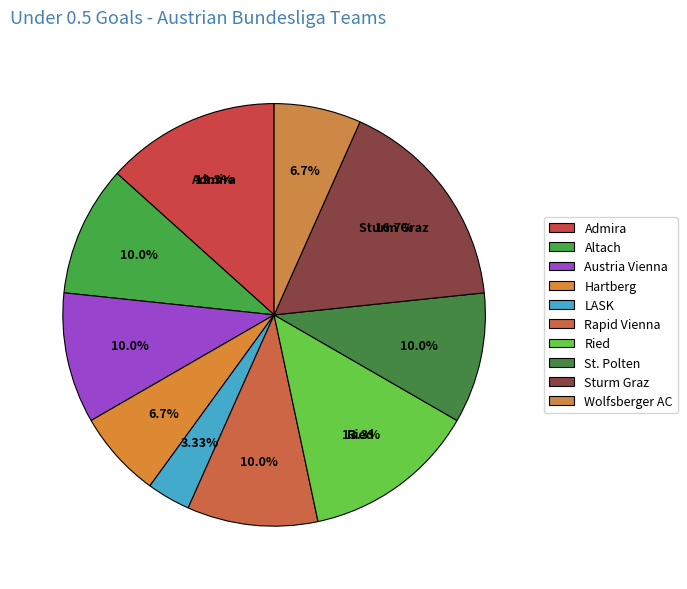

To the nearest percent, what is the difference between the largest and smallest slice percentages?

13%